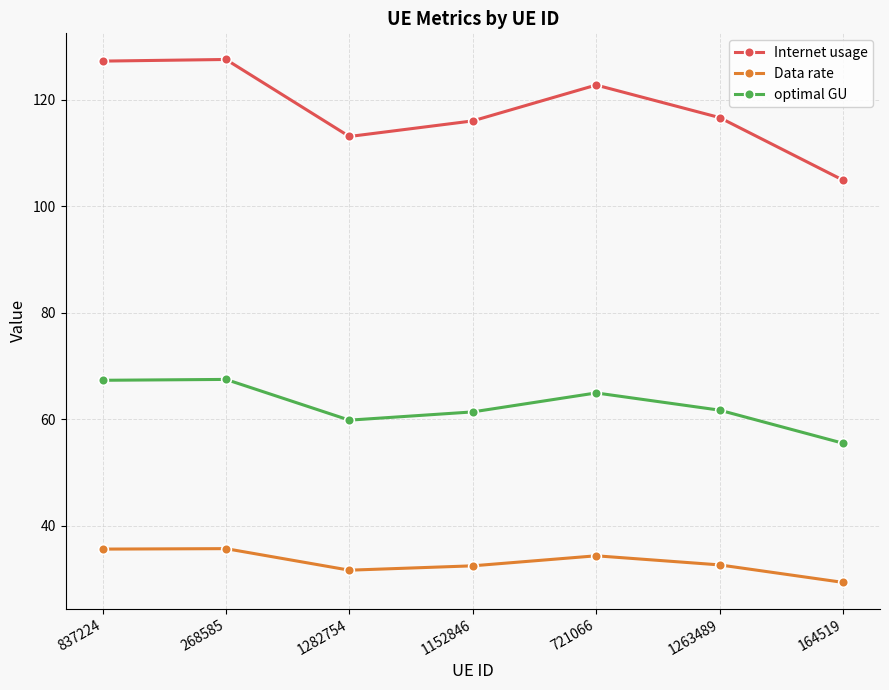

Where does the optimal GU series first go above 61?

837224